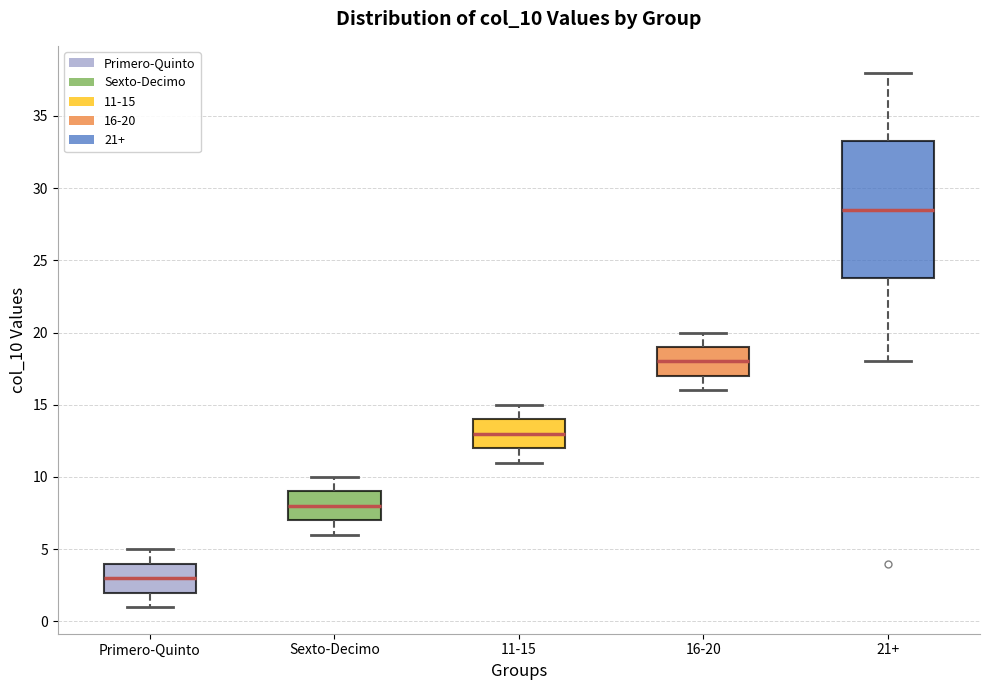

Reading left to right, read every box against the y-axis: the position of its median line, the range the box covers, and the ends of its whiskers. The values are not printed on the chart, so give them approximately, as read against the axis.

Primero-Quinto: median 3.0, box 2.0 to 4.0, whiskers 1.0 to 5.0
Sexto-Decimo: median 8.0, box 7.0 to 9.0, whiskers 6.0 to 10.0
11-15: median 13.0, box 12.0 to 14.0, whiskers 11.0 to 15.0
16-20: median 18.0, box 17.0 to 19.0, whiskers 16.0 to 20.0
21+: median 28.5, box 24.0 to 33.5, whiskers 18.0 to 38.0